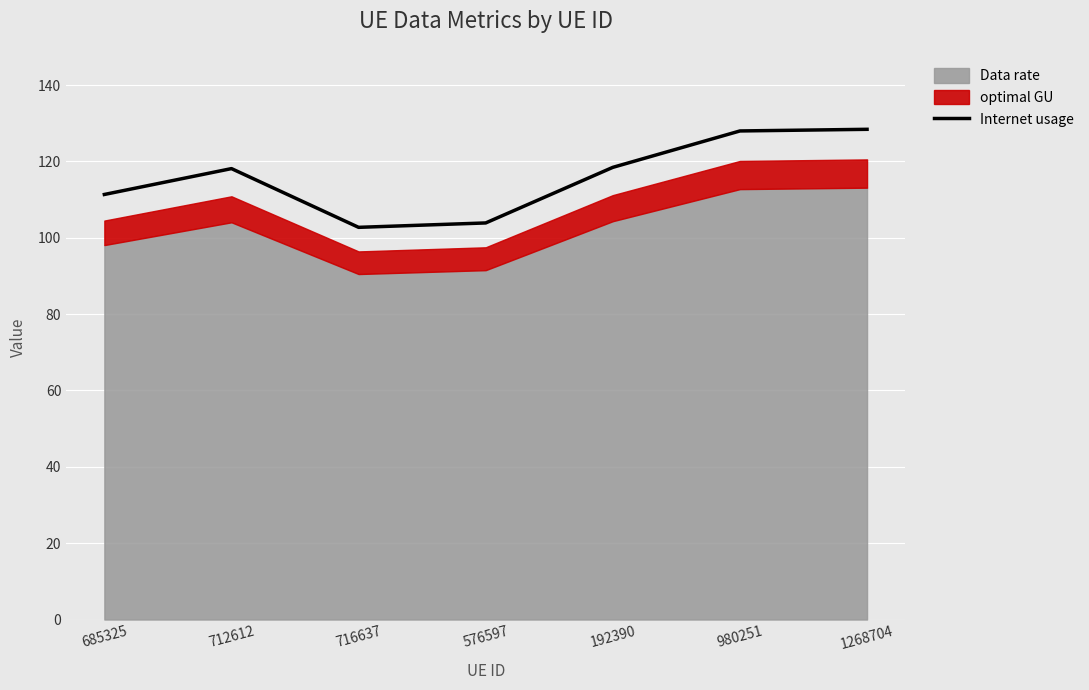

Where is the data nearest to the value 115?

712612